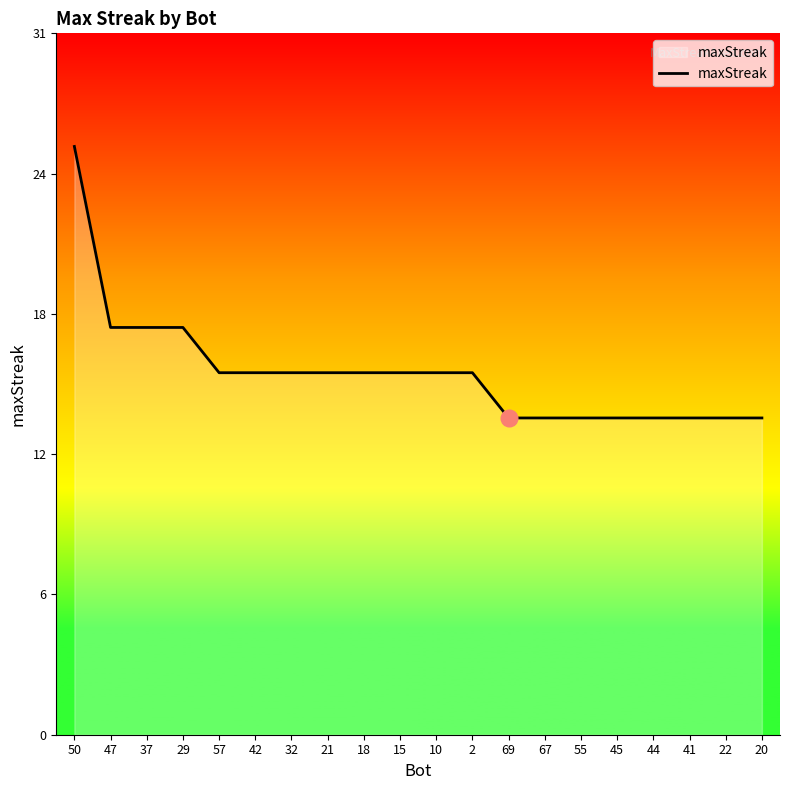

Does the chart have visible grid lines?

No